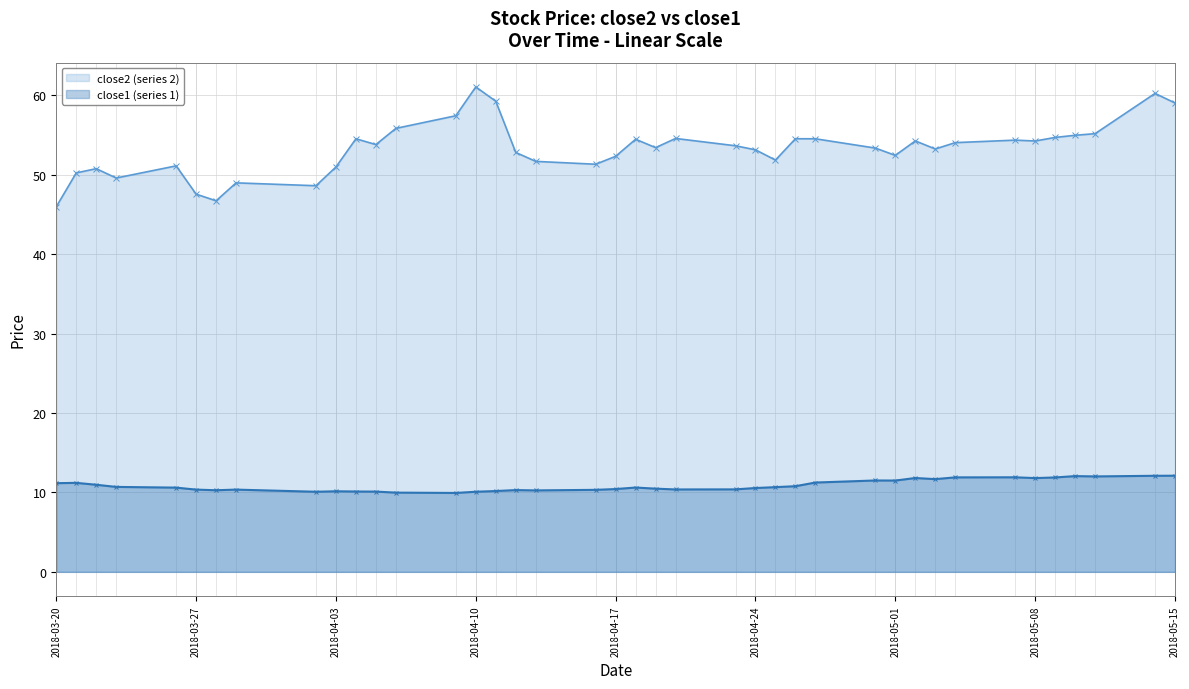

Between 2018-04-10 and 2018-04-05, which is larger?

2018-04-10